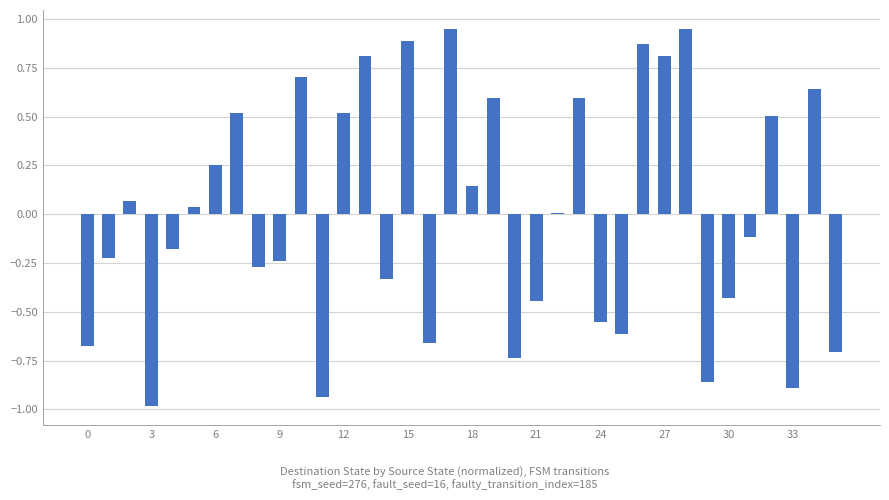

What is the value of the 34th bar from the left?

-0.9